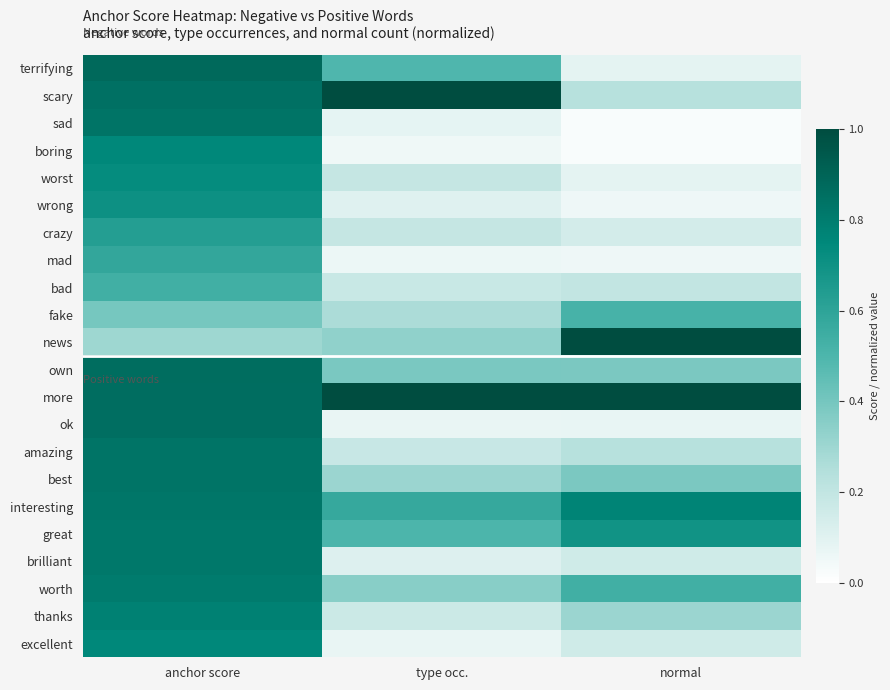

Reading left to right, transcribe all the data shown in this chart.

terrifying: anchor score=0.9	type occ.=0.5	normal=0.1
scary: anchor score=0.8	type occ.=1.0	normal=0.2
sad: anchor score=0.8	type occ.=0.1	normal=0.0
boring: anchor score=0.8	type occ.=0.1	normal=0.0
worst: anchor score=0.7	type occ.=0.2	normal=0.1
wrong: anchor score=0.7	type occ.=0.1	normal=0.1
crazy: anchor score=0.6	type occ.=0.2	normal=0.1
mad: anchor score=0.6	type occ.=0.1	normal=0.1
bad: anchor score=0.5	type occ.=0.2	normal=0.2
fake: anchor score=0.4	type occ.=0.3	normal=0.5
news: anchor score=0.3	type occ.=0.3	normal=1.0
own: anchor score=0.9	type occ.=0.4	normal=0.4
more: anchor score=0.9	type occ.=1.0	normal=1.0
ok: anchor score=0.9	type occ.=0.1	normal=0.1
amazing: anchor score=0.8	type occ.=0.2	normal=0.2
best: anchor score=0.8	type occ.=0.3	normal=0.4
interesting: anchor score=0.8	type occ.=0.6	normal=0.8
great: anchor score=0.8	type occ.=0.5	normal=0.7
brilliant: anchor score=0.8	type occ.=0.1	normal=0.2
worth: anchor score=0.8	type occ.=0.4	normal=0.5
thanks: anchor score=0.8	type occ.=0.2	normal=0.3
excellent: anchor score=0.8	type occ.=0.1	normal=0.2